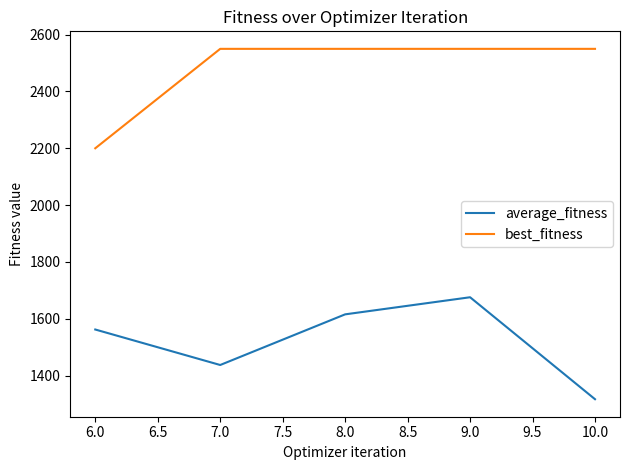

Does the chart display data point markers on the line(s)?

No